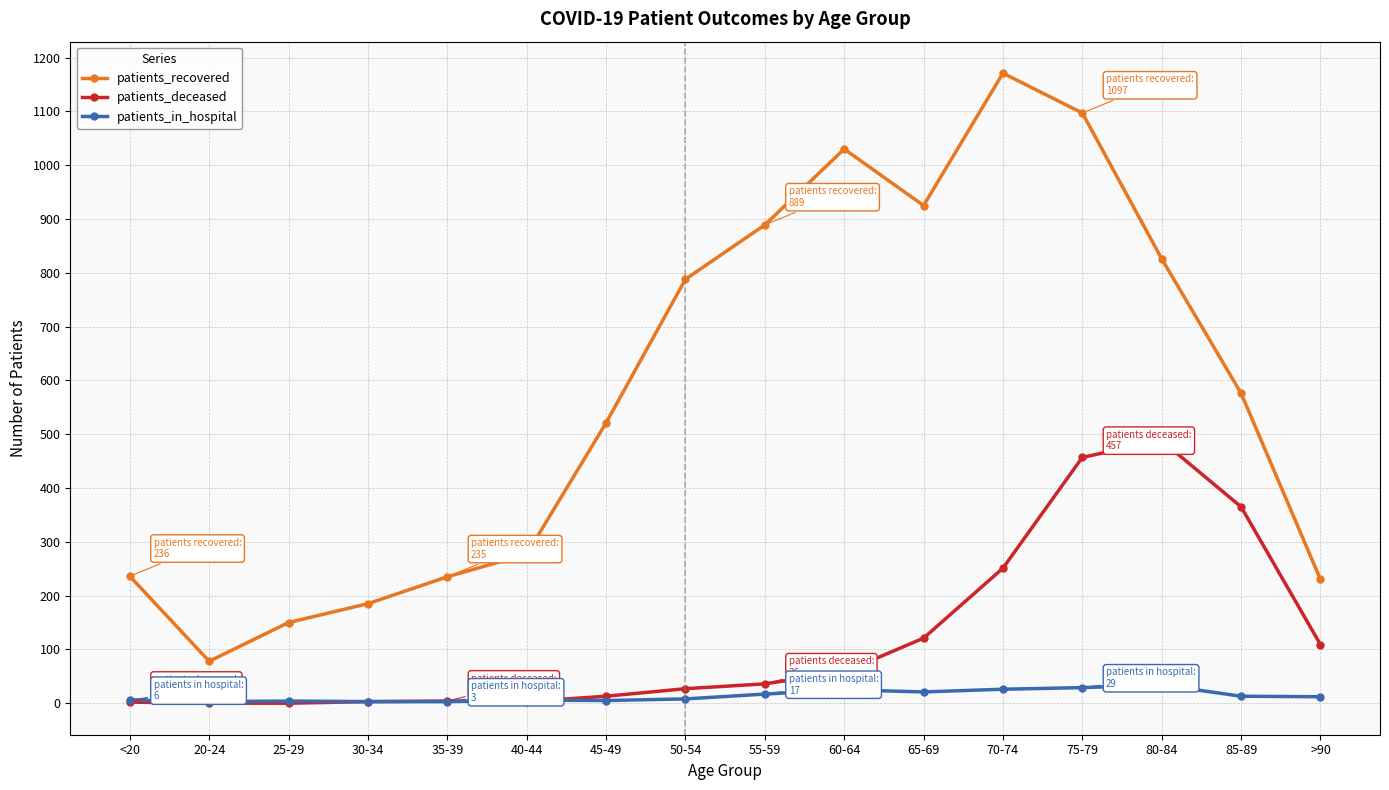

At which label is patients_recovered closest to 624?

85-89